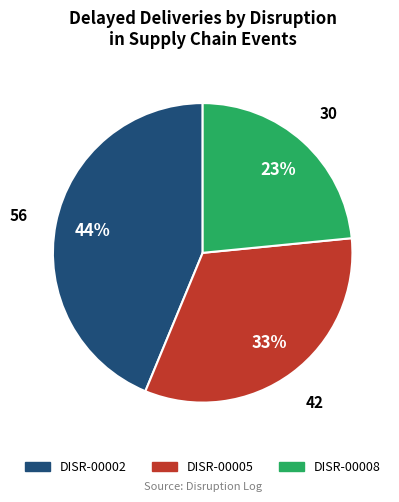

Does DISR-00002 account for over 50% of the chart?

No